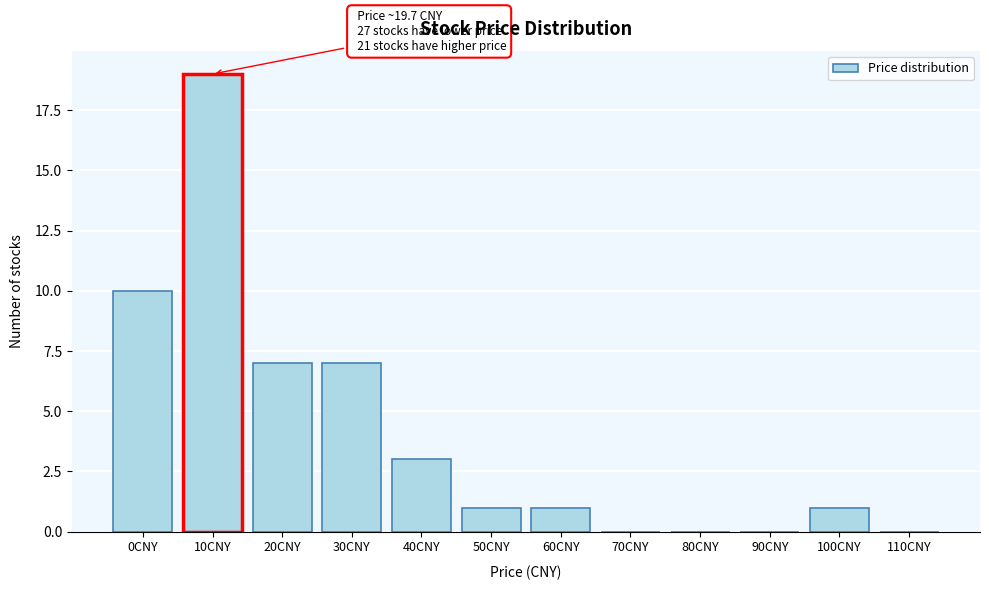

Reading left to right, what are all the values shown in this chart?

0CNY=10	10CNY=19	20CNY=7	30CNY=7	40CNY=3	50CNY=1	60CNY=1	70CNY=0	80CNY=0	90CNY=0	100CNY=1	110CNY=0